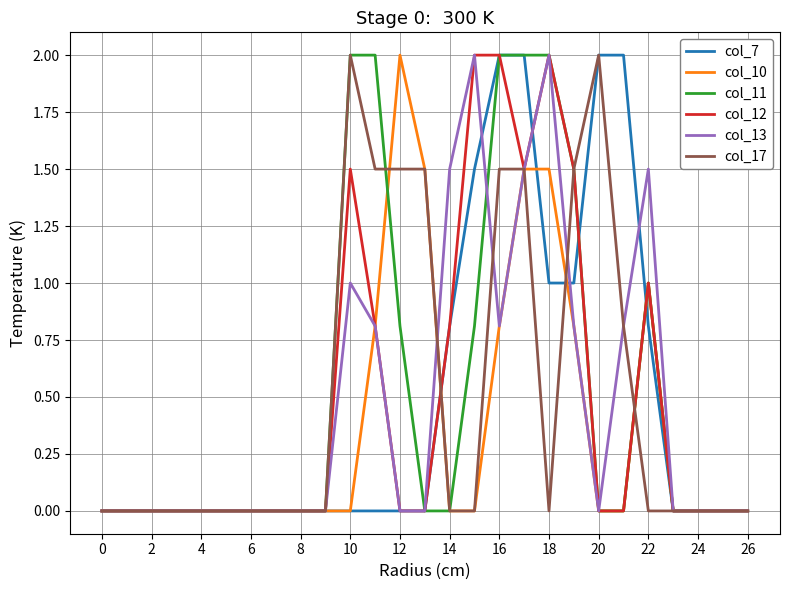

How many lines are shown in the chart?

6